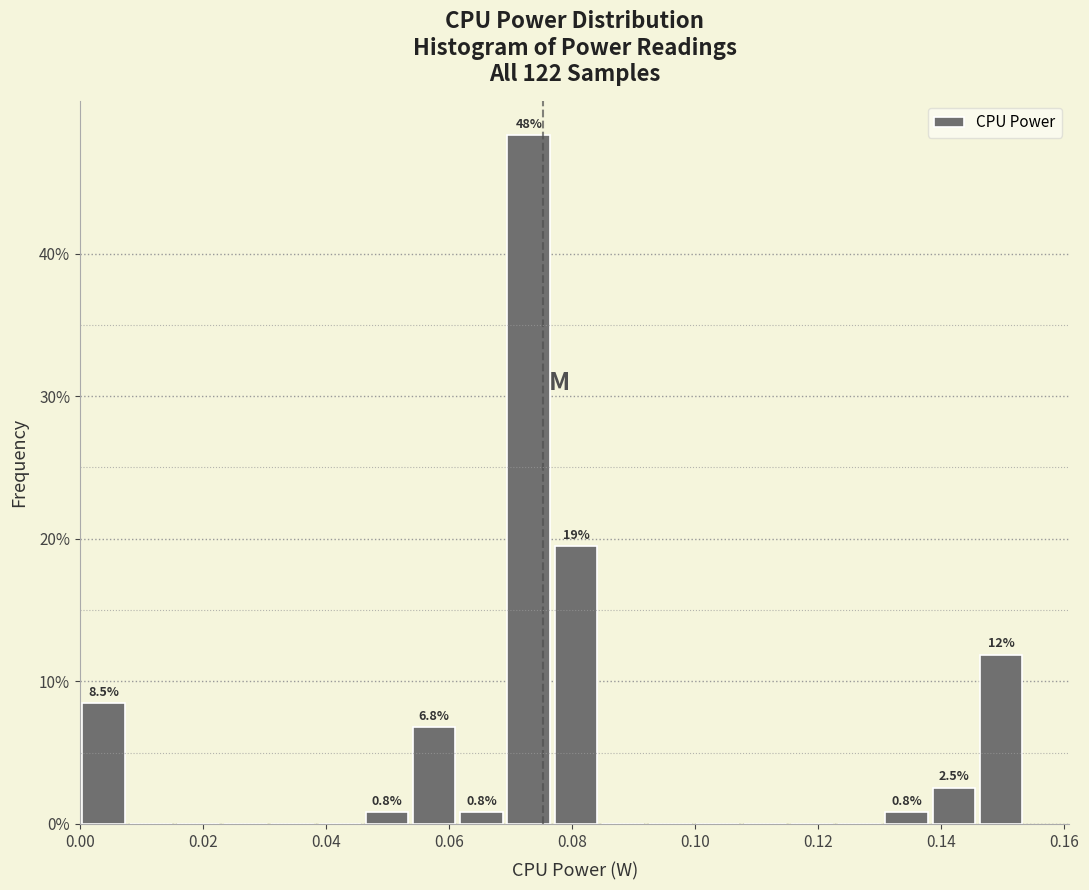

Around what value on the x-axis is the tallest bar? Give the approximate position of its centre, as read against the axis.

0.072